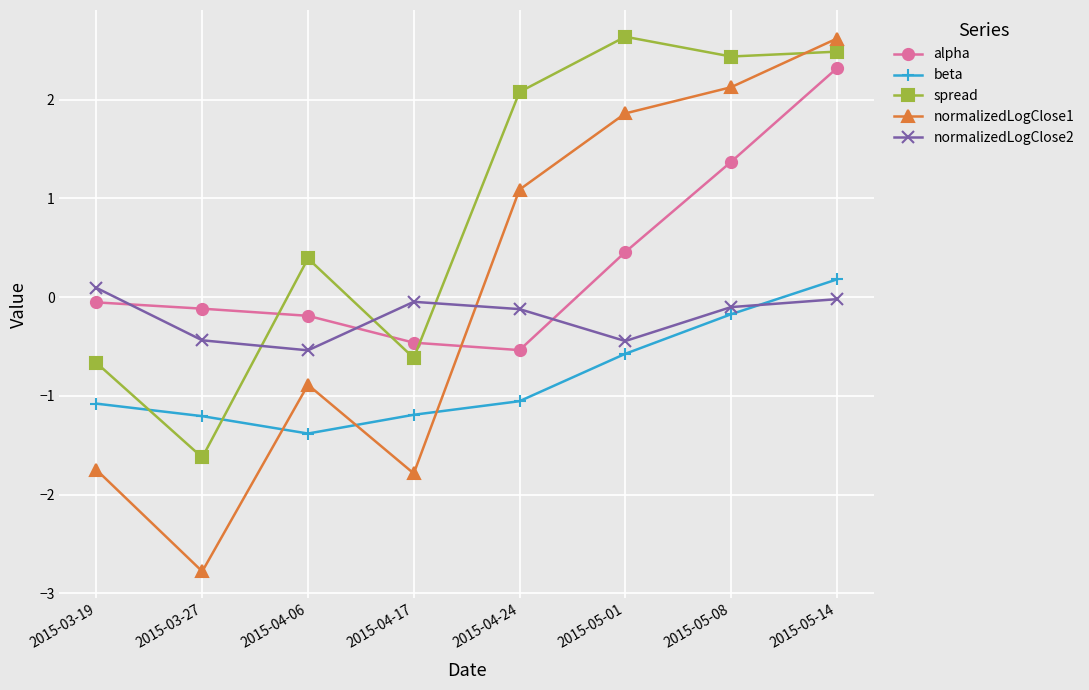

What is the sum of the spread values at 2015-05-01 and 2015-03-19?

2.0